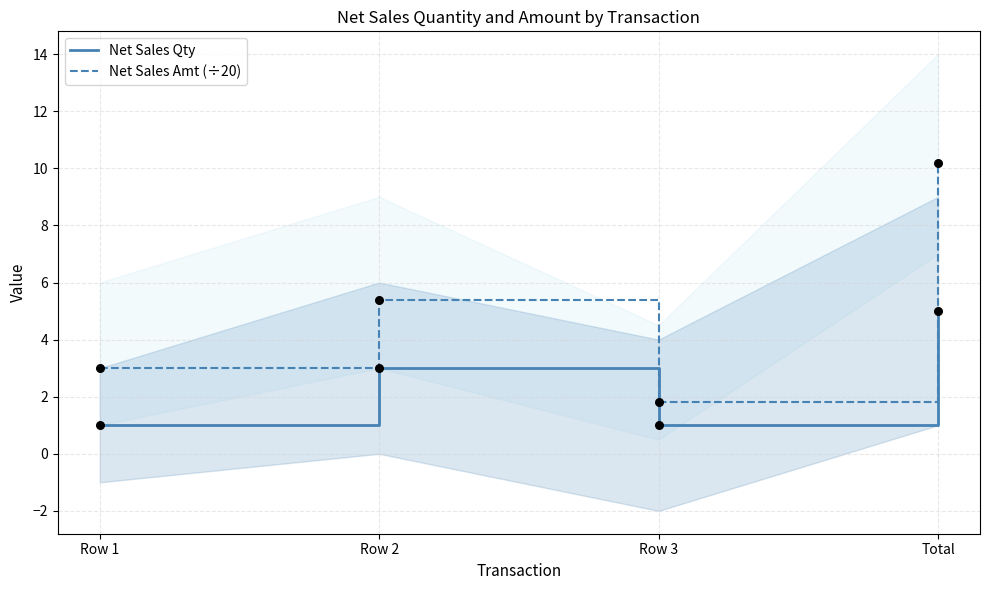

What is the total value across all series at Total?

15.2